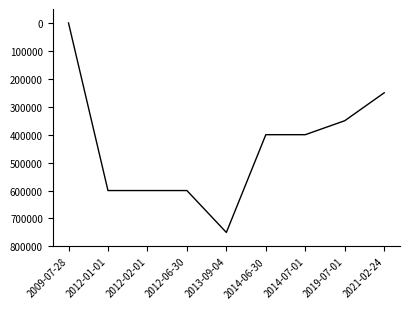

How many distinct data groups are displayed?

1